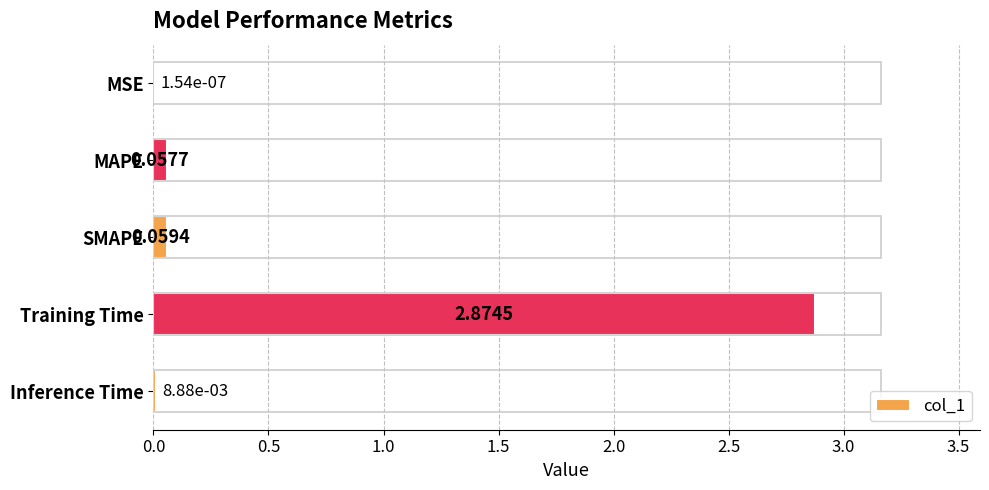

Reading left to right, transcribe all the data shown in this chart.

0.0	0.1	0.1	2.9	0.0